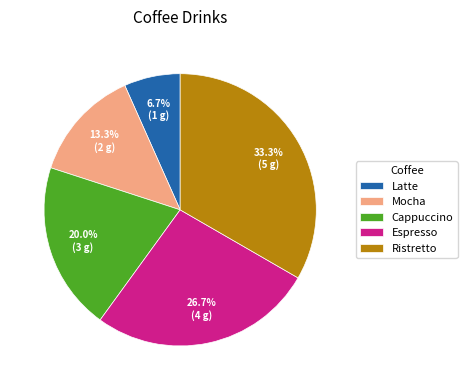

The Latte slice represents 7% of the pie. True or false?

True